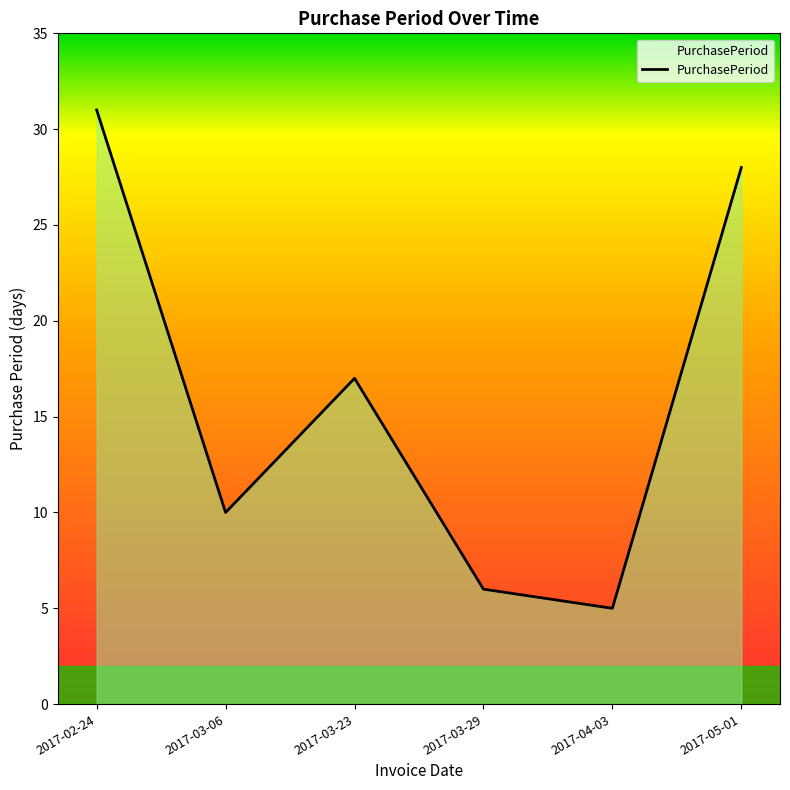

List the labels in order of value, largest first.

2017-02-24, 2017-05-01, 2017-03-23, 2017-03-06, 2017-03-29, 2017-04-03